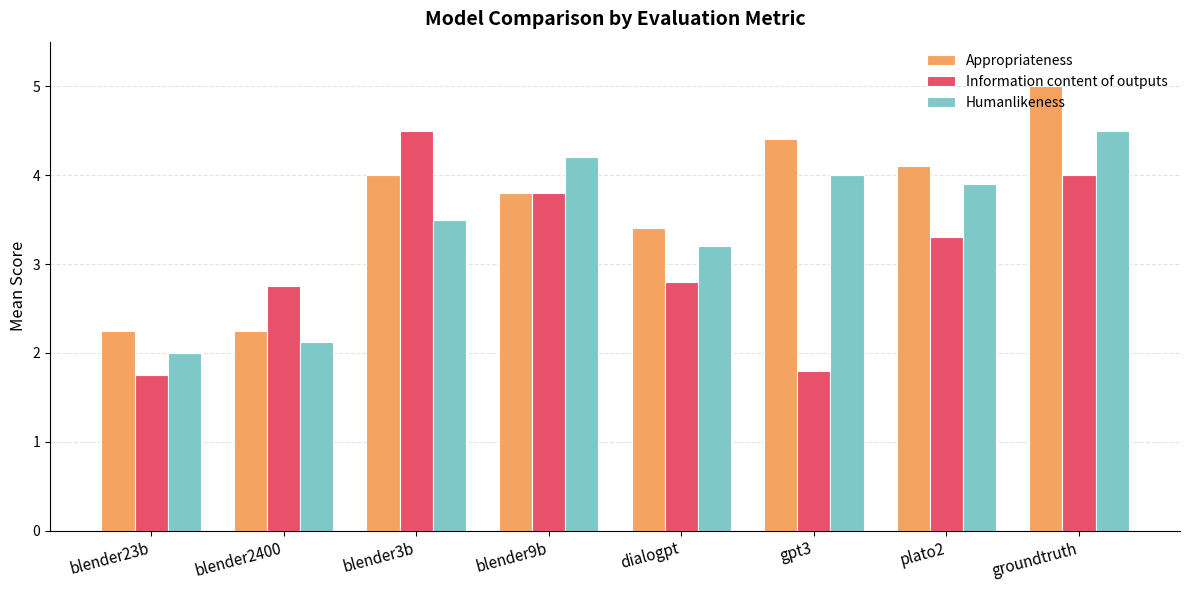

What is the difference between the highest and lowest values at blender23b?

0.5